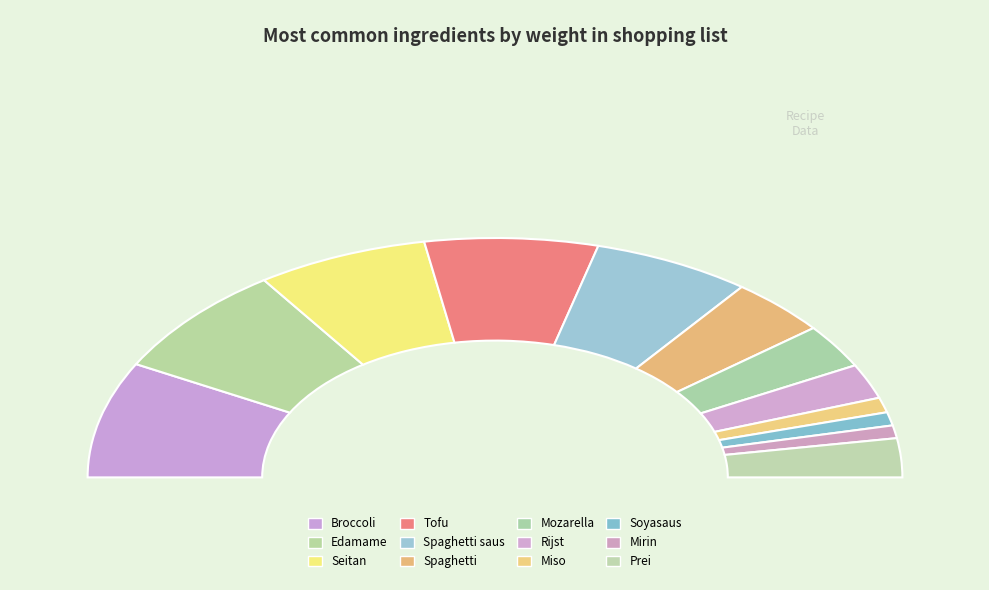

Does Seitan account for over 50% of the chart?

No